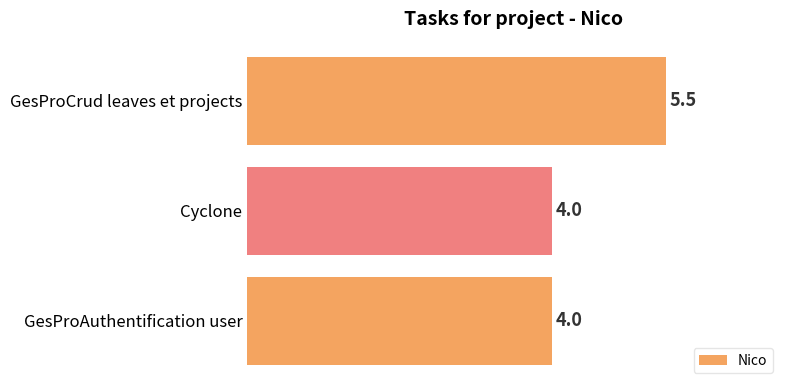

What is the change in value from GesProAuthentification user to GesProCrud leaves et projects?

+1.5